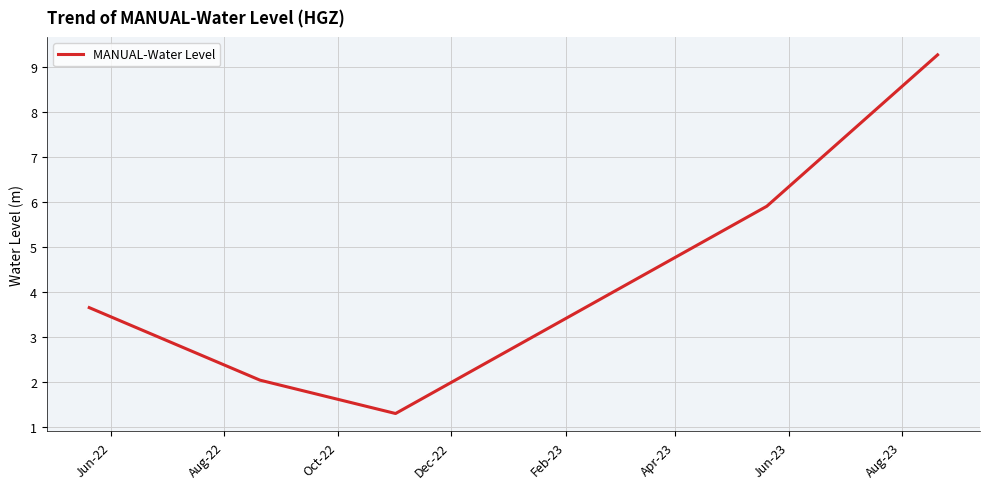

How many lines are shown in the chart?

1